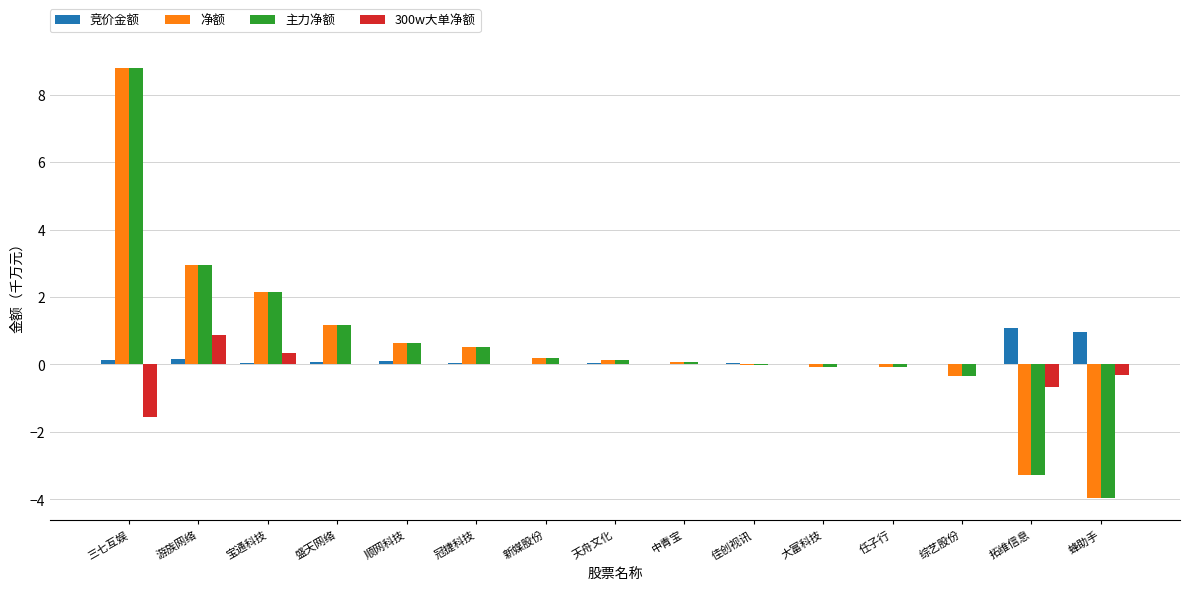

What is the sum of all 净额 values?

8.8